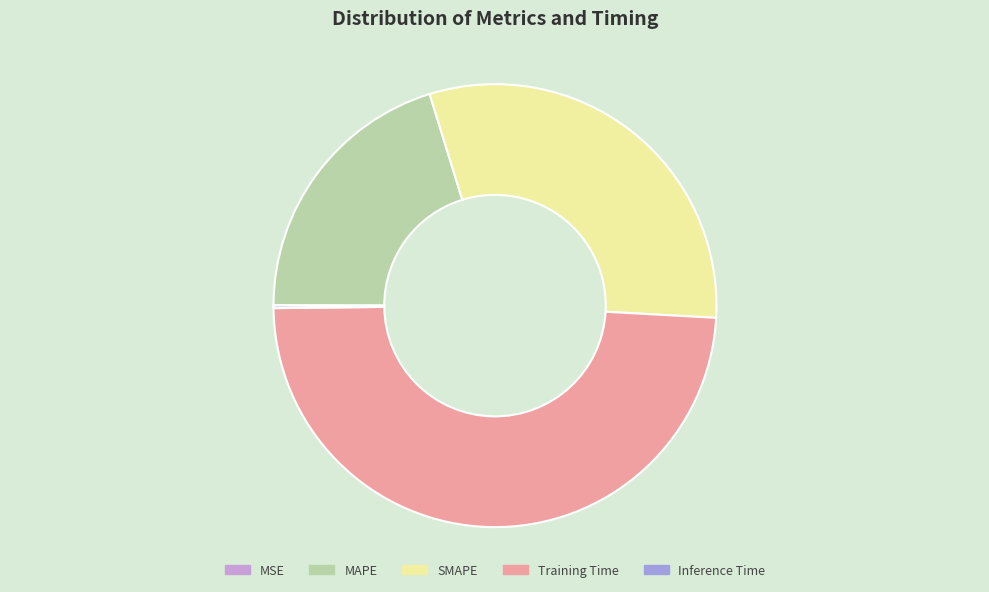

Between Training Time and SMAPE, which is larger?

Training Time